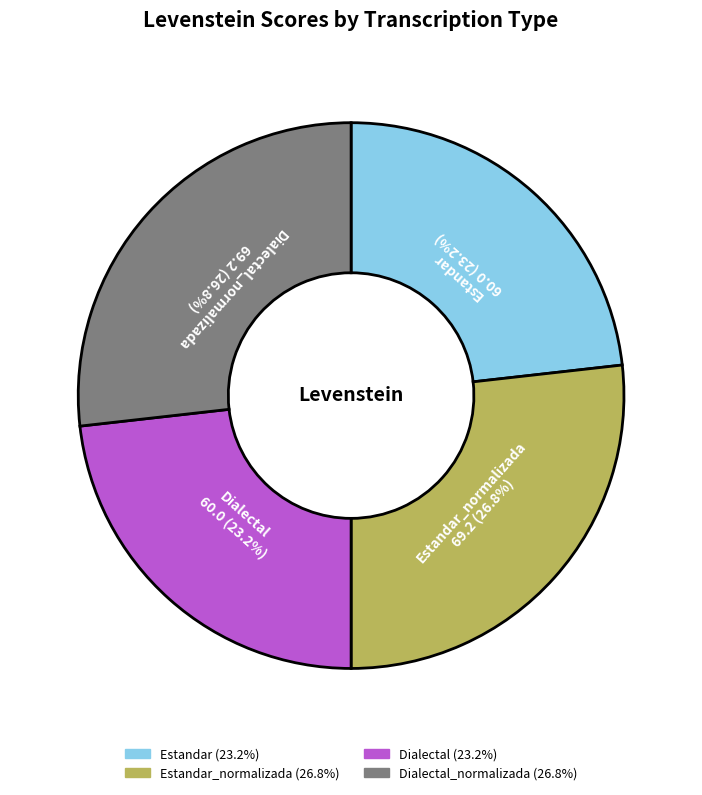

Does any single category account for the majority?

No